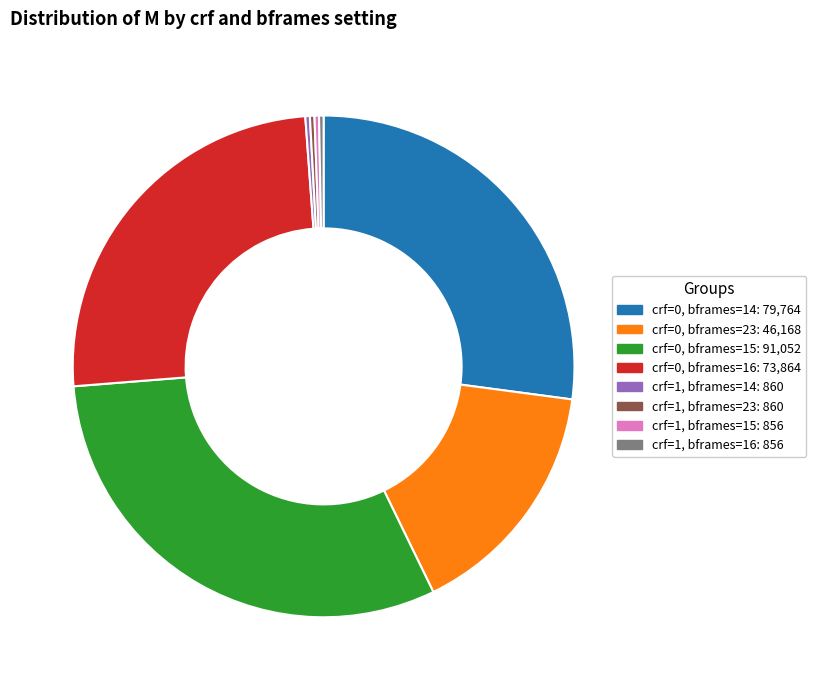

Is there any slice that represents more than half of the pie?

No